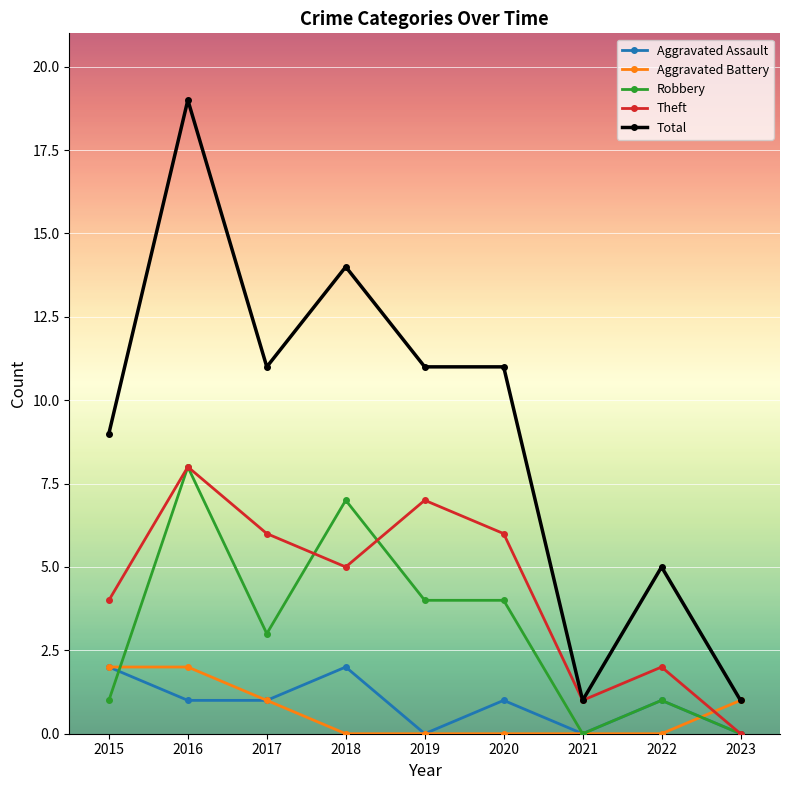

What is the minimum value for Total?

1